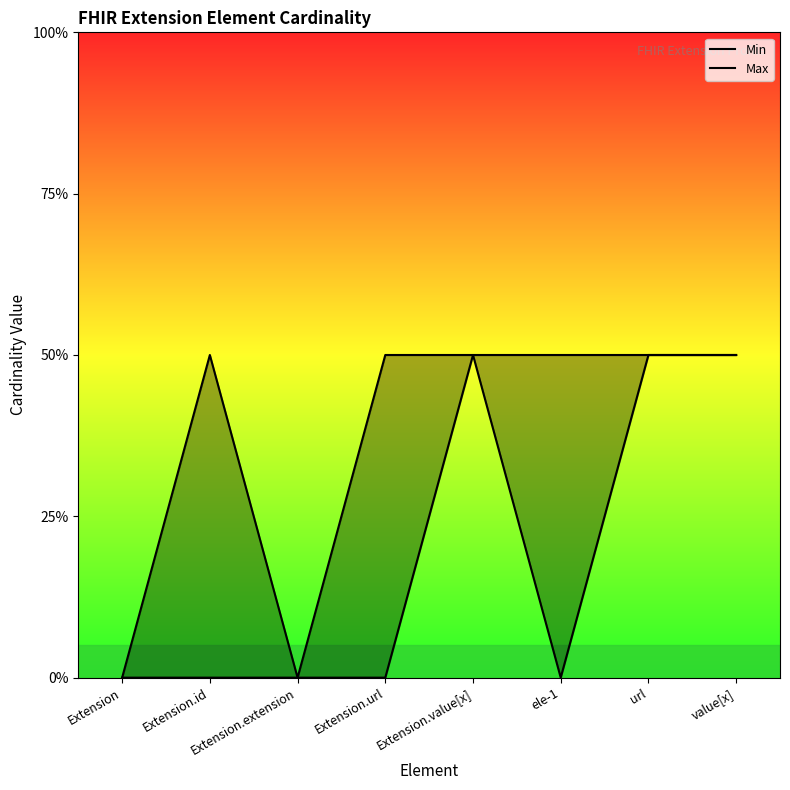

What position from the right is Extension.id?

7